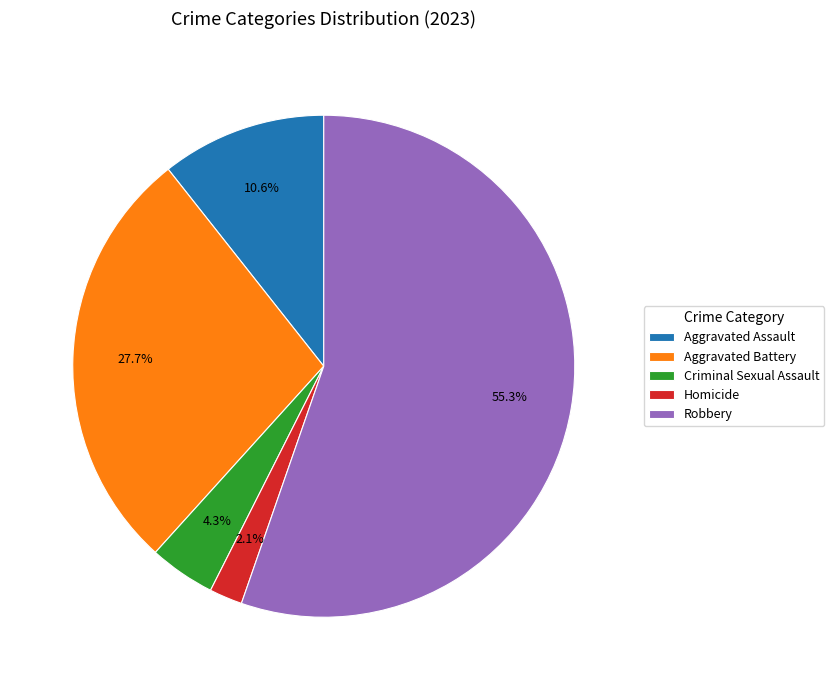

To the nearest percent, what is the difference between the largest and smallest slice percentages?

53%